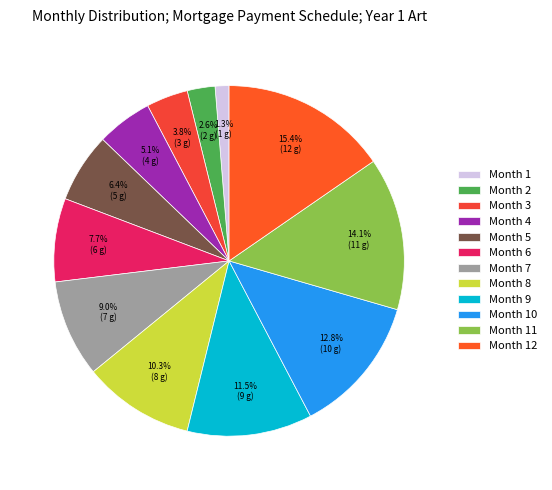

Count the number of slices in the pie.

12